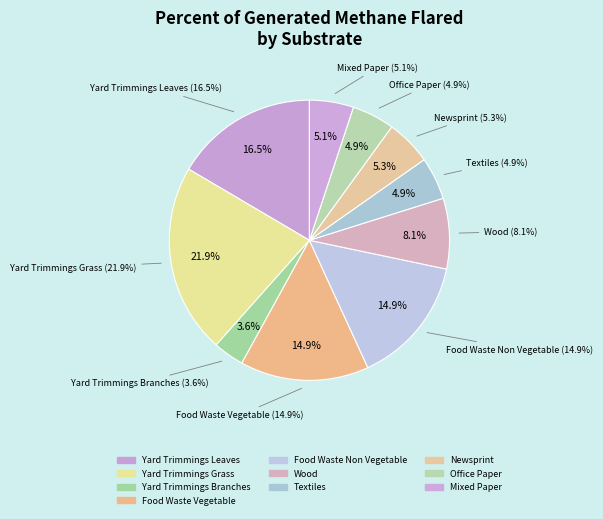

To the nearest percent, what is the difference between the largest and smallest slice percentages?

18%